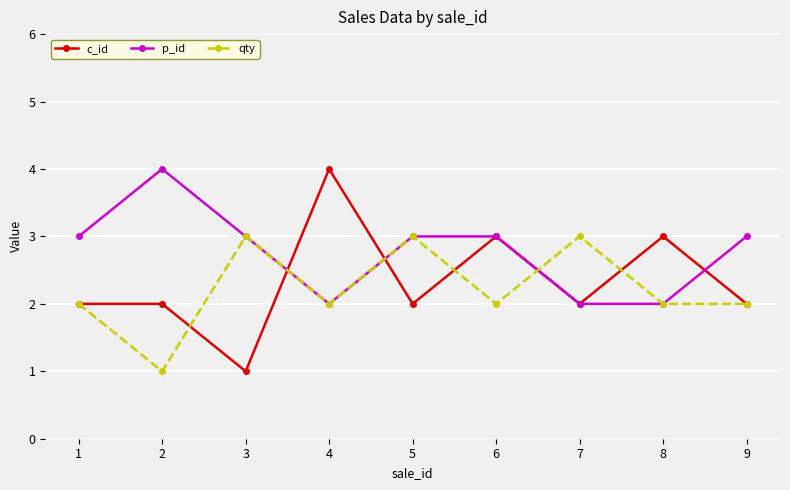

Which series has the largest total across all categories?

p_id